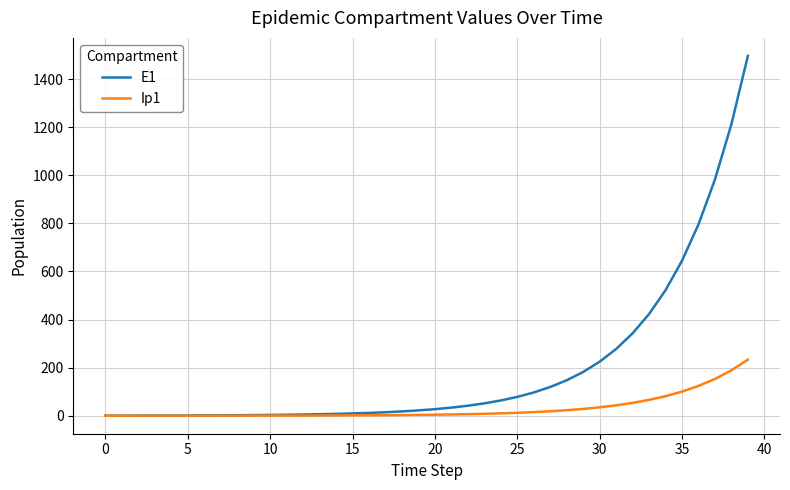

What is the highest value of the E1 series?

1496.2